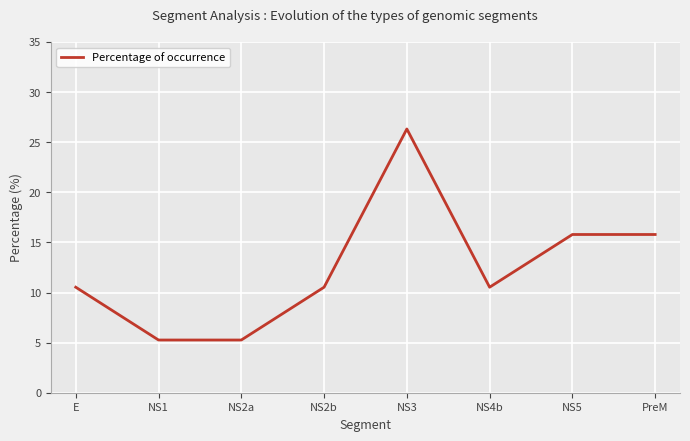

What is the difference between the maximum and minimum values?

21.1